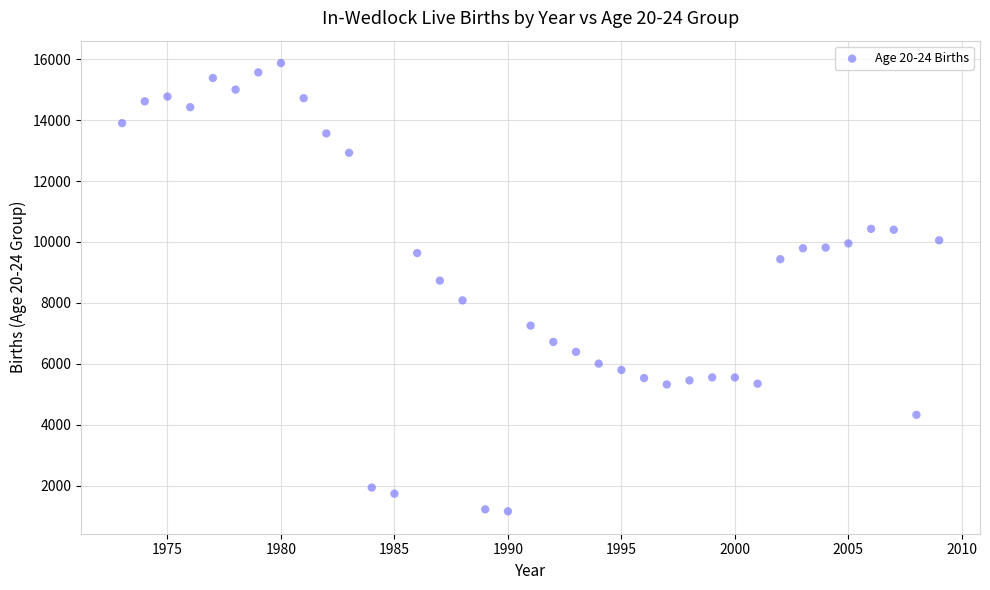

What Y value in the scatter plot is closest to 8517?

8733